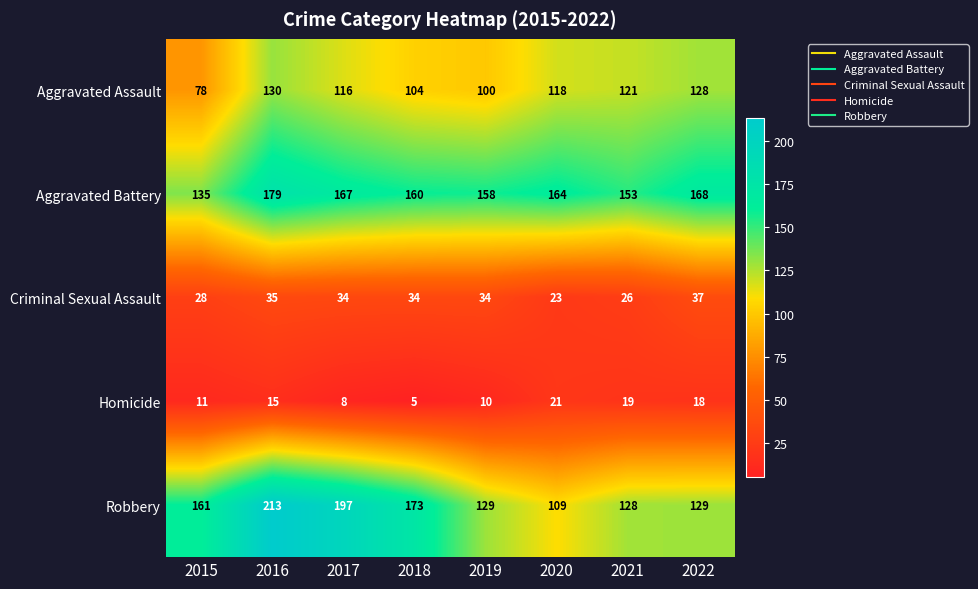

How many values in the Homicide series are below 15?

4